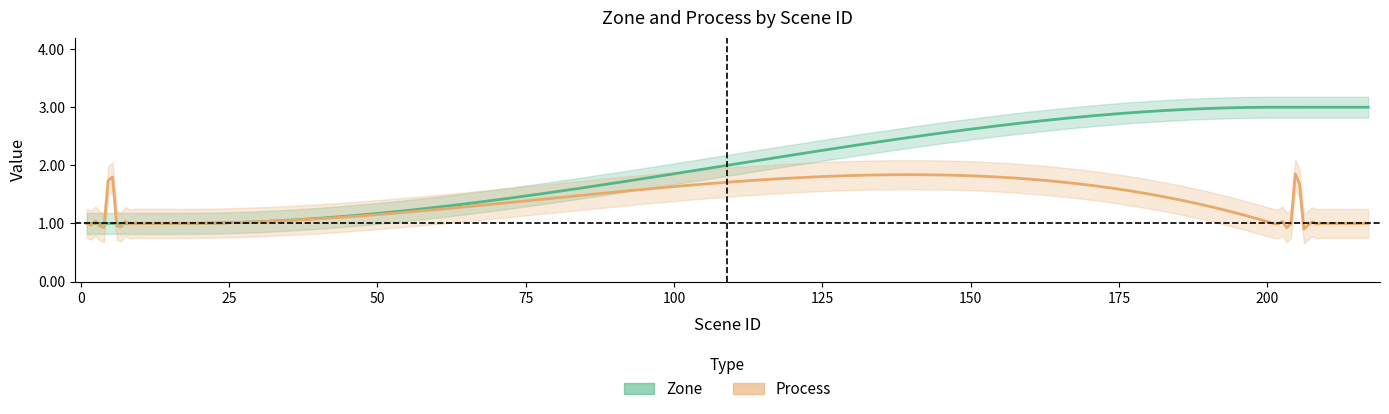

Is this an area chart (filled region under the line)?

No